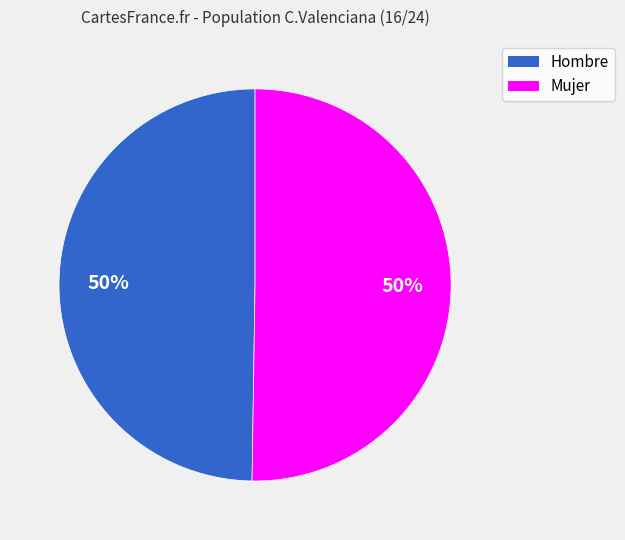

Is it true that Mujer is 50% of the pie?

True